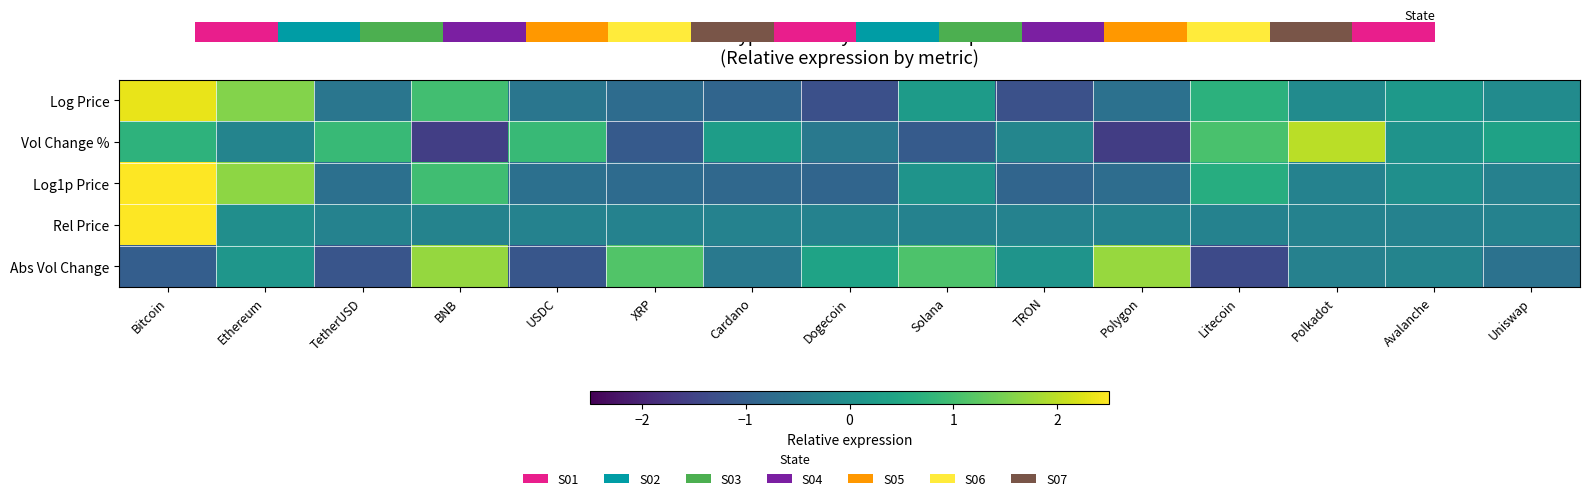

Between TRON and XRP, which is larger?

XRP